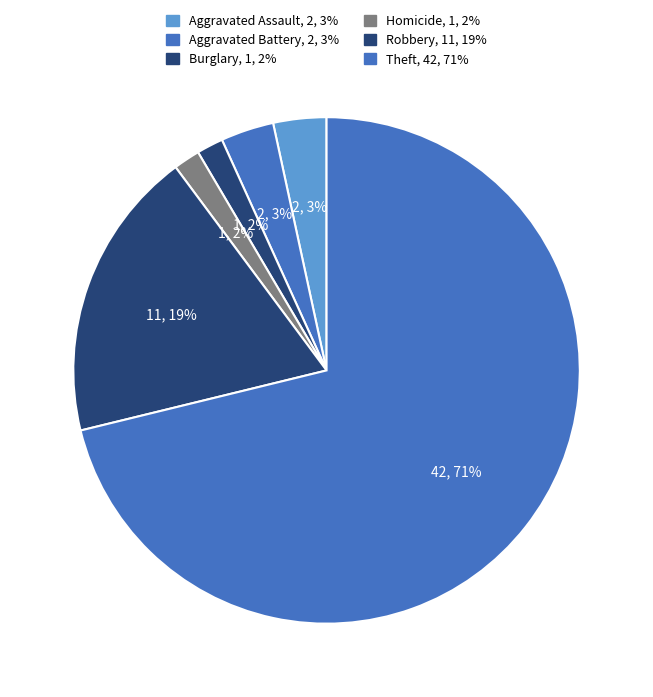

How many slices are in this pie chart?

6